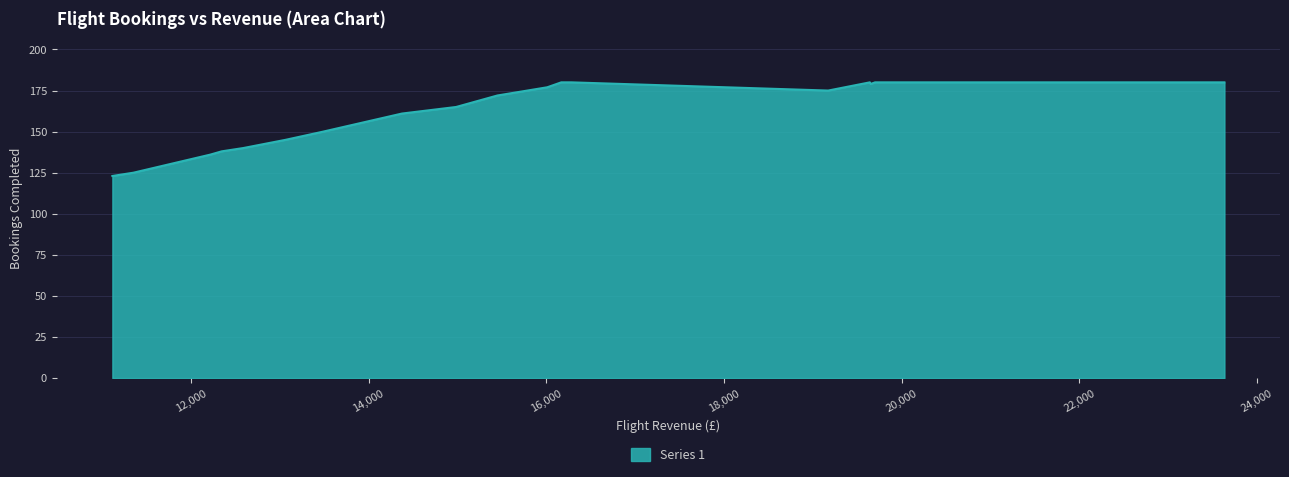

True or false: the data shows 180 at 22.

True